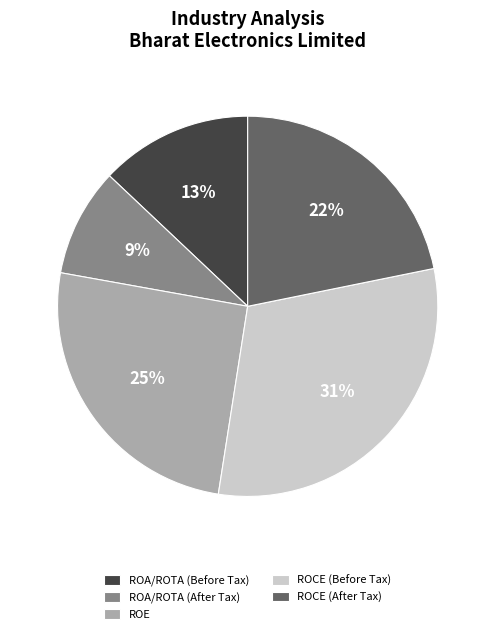

Which slice is the smallest?

ROA/ROTA (After Tax)